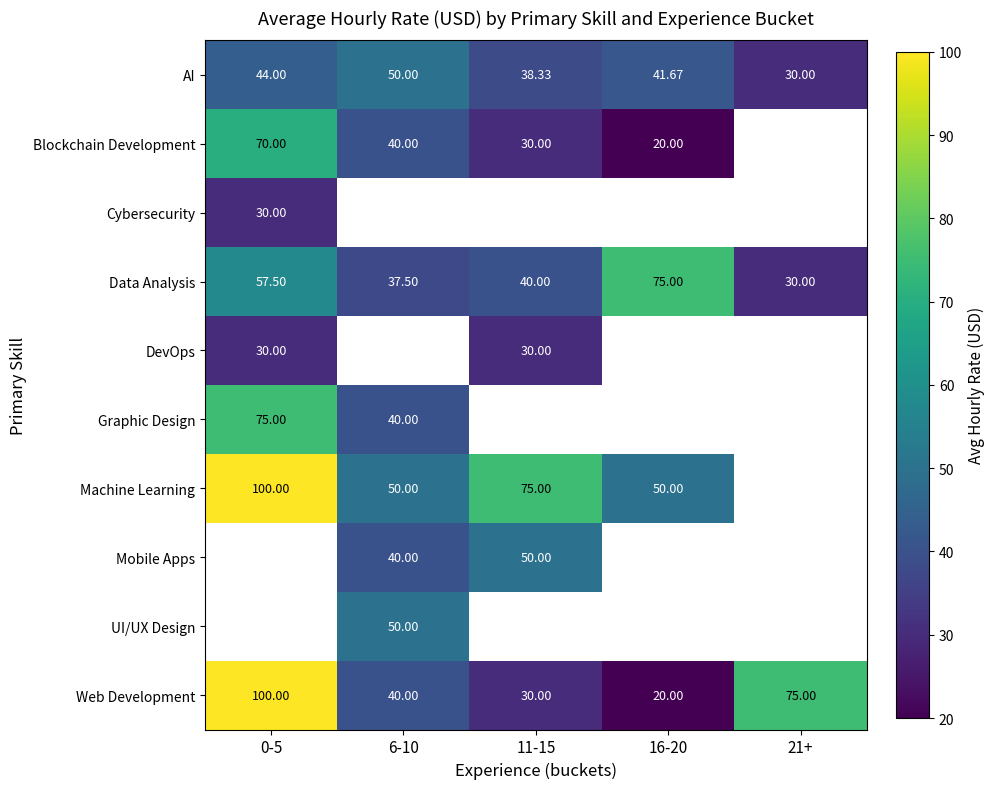

Is the value of Data Analysis at 6-10 greater than the value of AI at 21+?

Yes